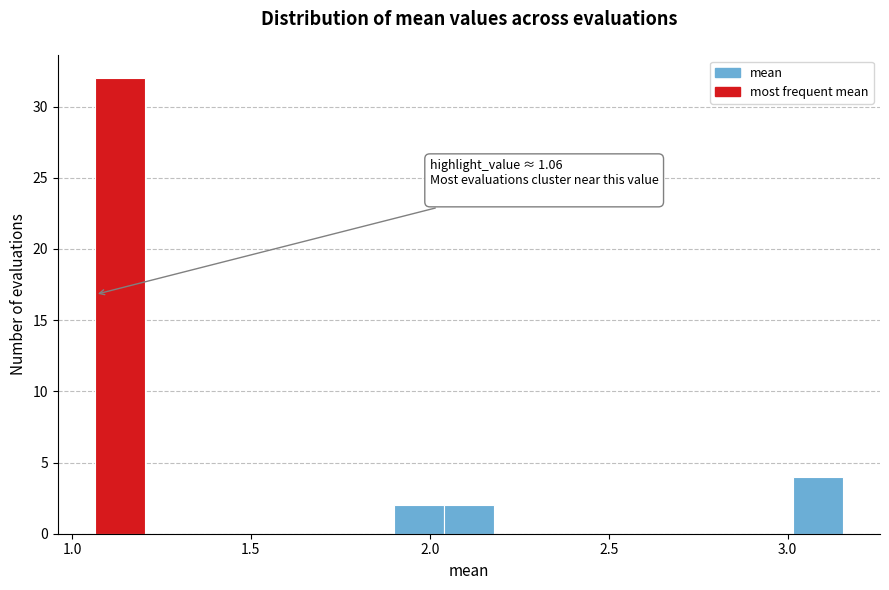

Around what value on the x-axis is the tallest bar? Give the approximate position of its centre, as read against the axis.

1.15